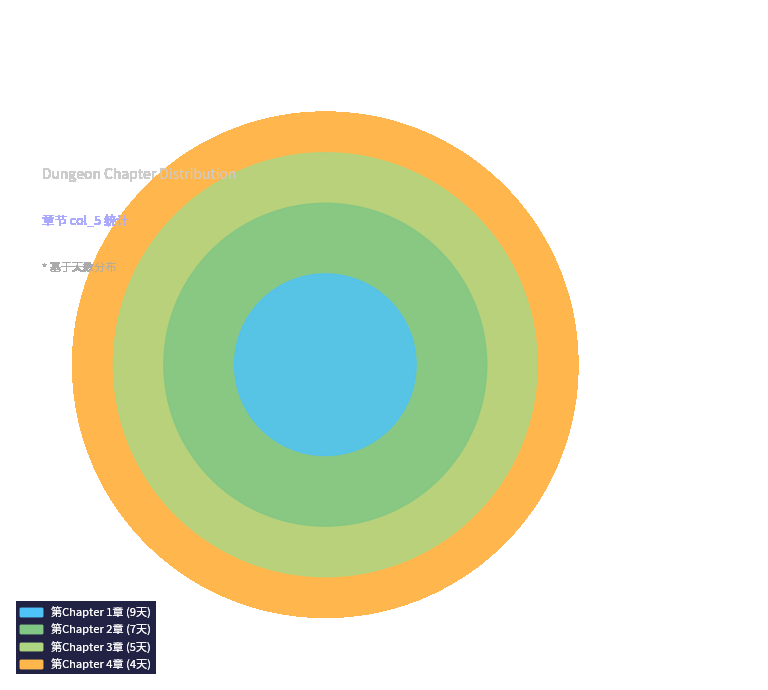

How many segments does this pie chart have?

4